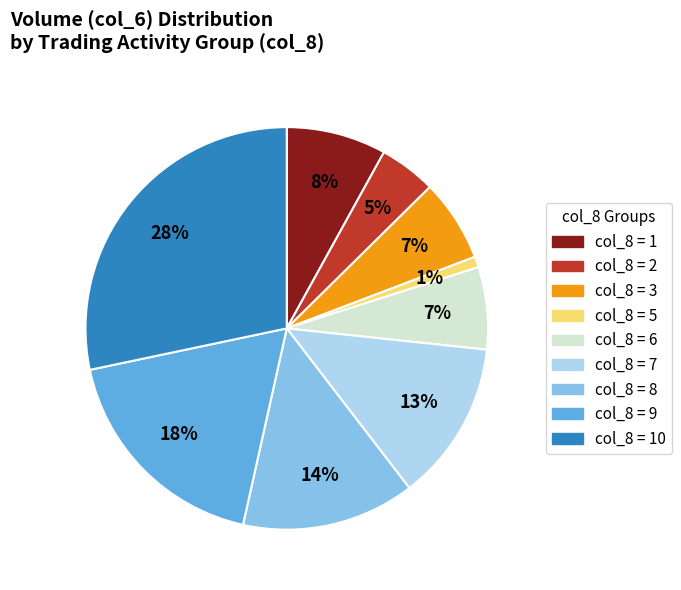

To the nearest percent, what is the average slice percentage?

11%